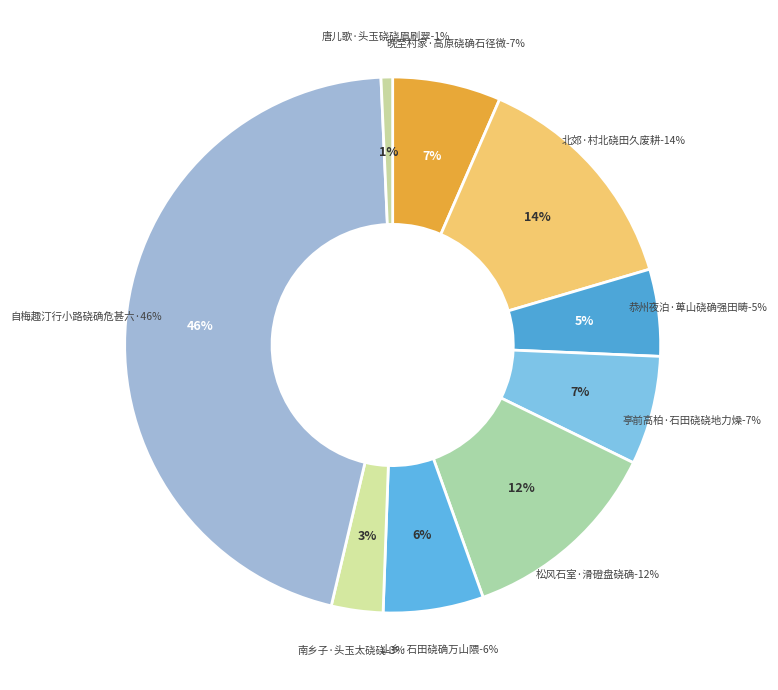

True or false: 北郊·村北硗田久废耕 accounts for 14% of the total.

True